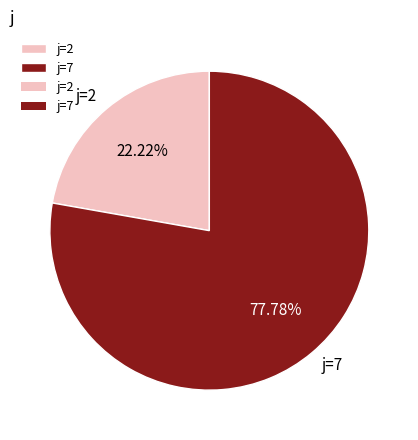

Which category accounts for the majority?

j=7